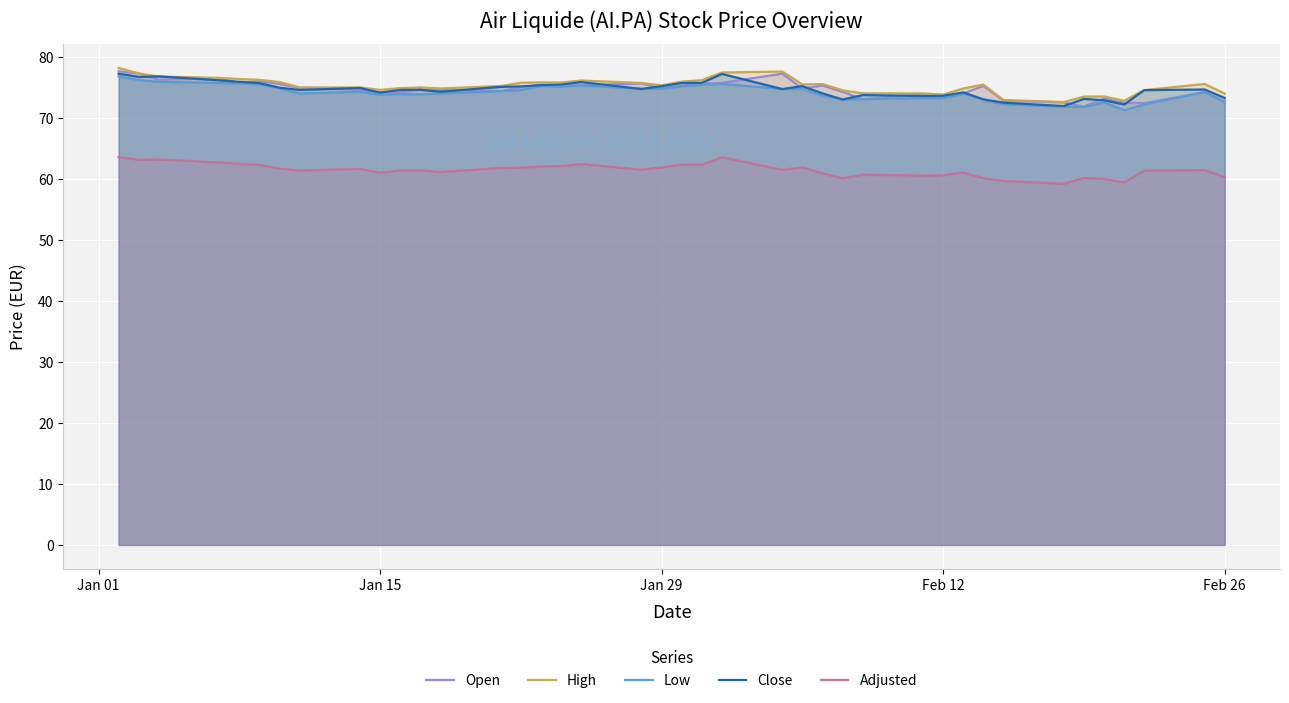

What is the difference between the second highest and minimum values in the Adjusted series?

4.3